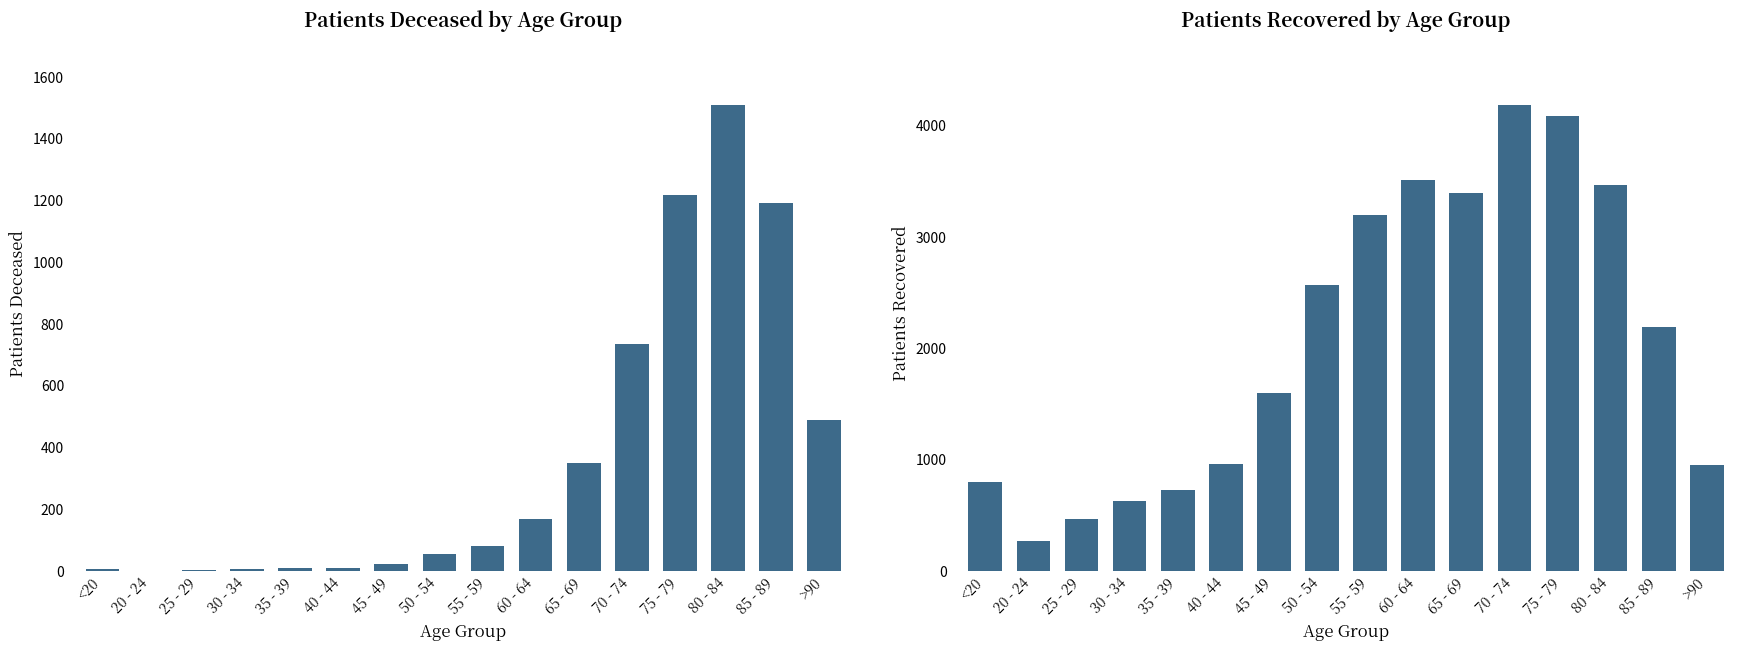

How many series are shown in this chart?

2